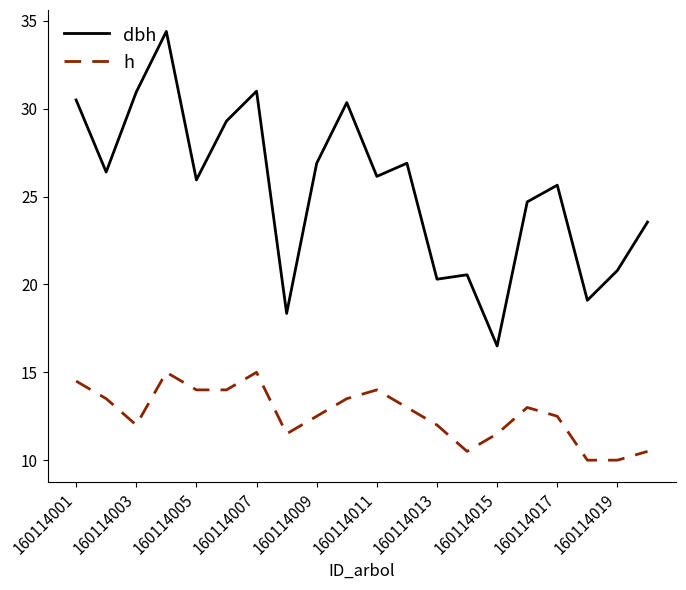

Which series has the largest total across all categories?

dbh